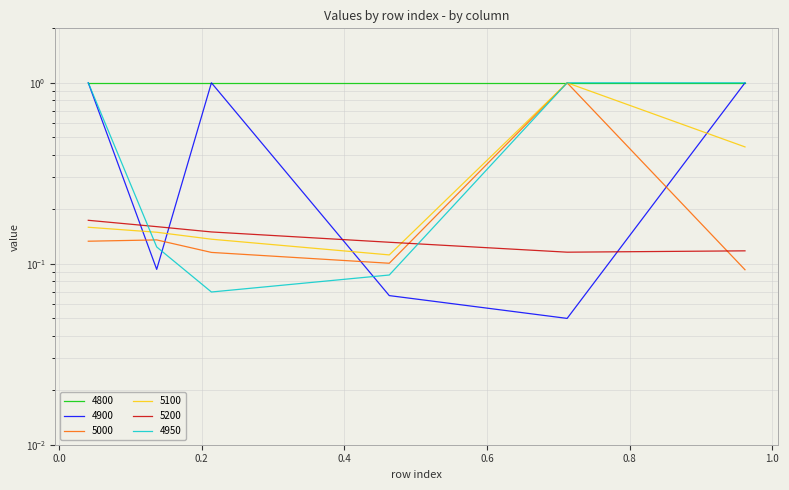

What is the maximum value for 5200?

0.2